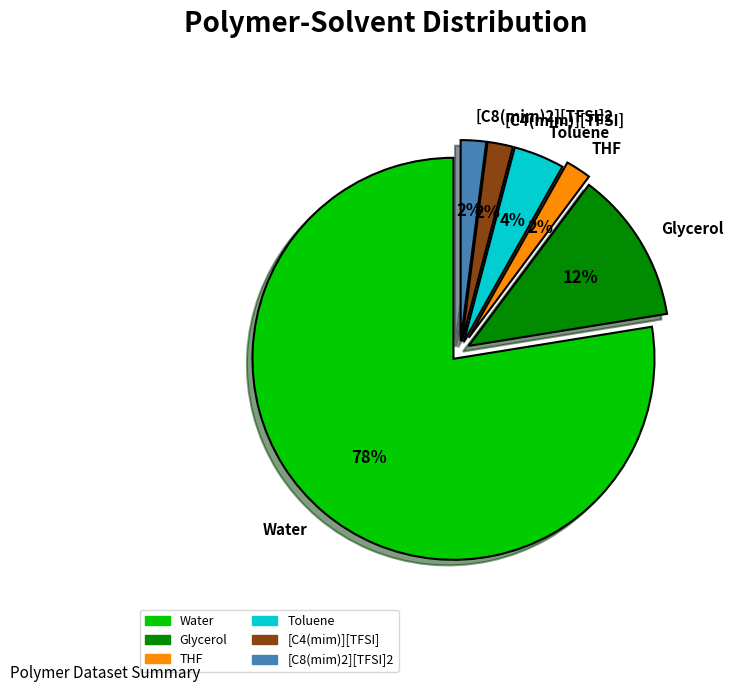

What is the majority slice?

Water